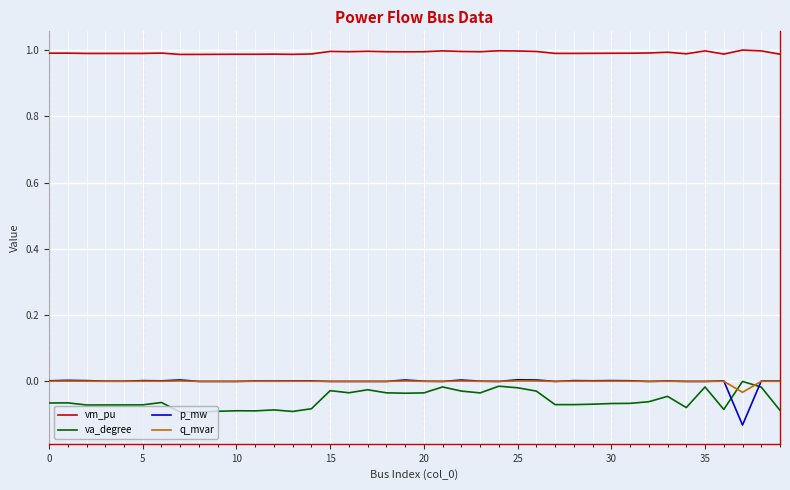

What are all the series names shown in the legend?

vm_pu, va_degree, p_mw, q_mvar